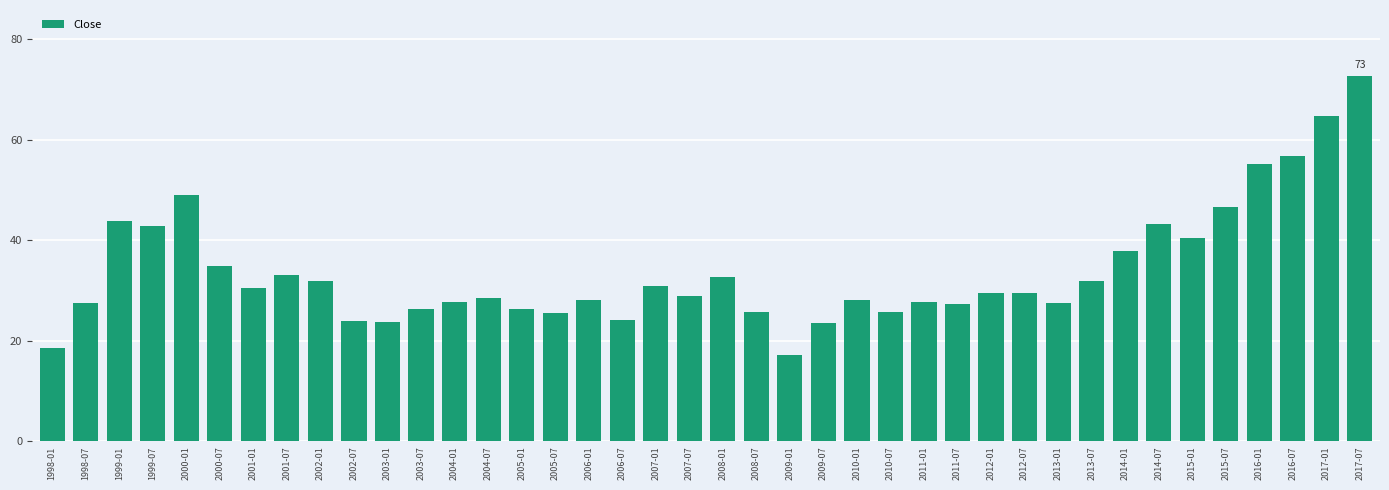

How many categories are shown in the chart?

40